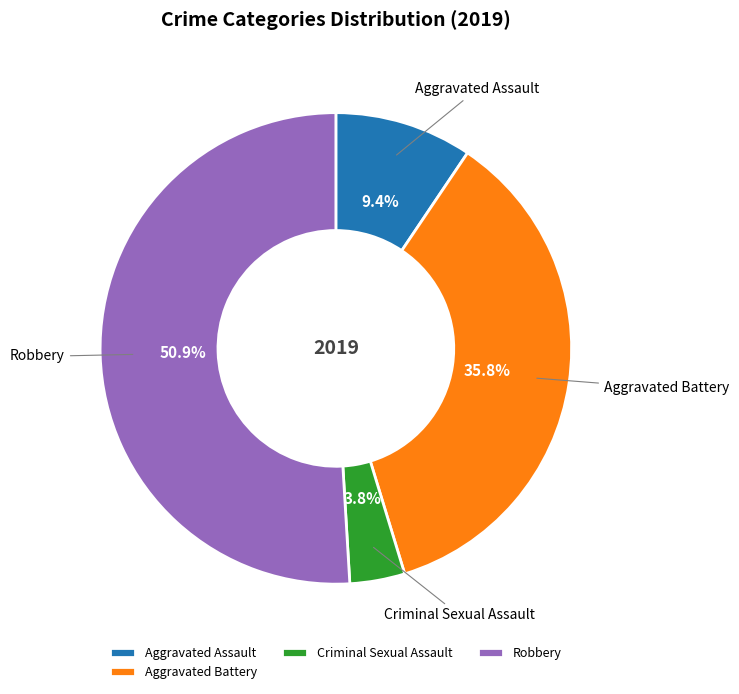

Is the sum of Aggravated Assault and Criminal Sexual Assault greater than half?

No